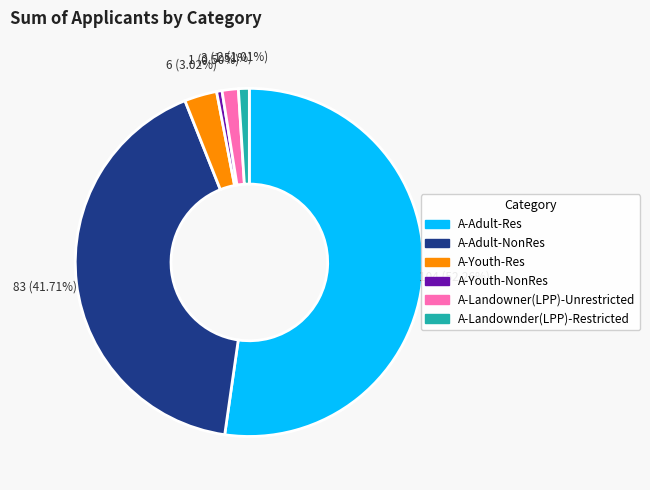

Rank the categories by value from lowest to highest.

A-Youth-NonRes, A-Landownder(LPP)-Restricted, A-Landowner(LPP)-Unrestricted, A-Youth-Res, A-Adult-NonRes, A-Adult-Res